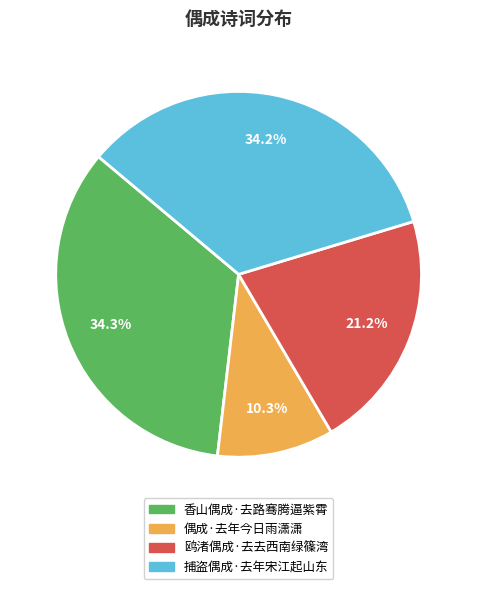

Does 偶成·去年今日雨潇潇 account for over 50% of the chart?

No